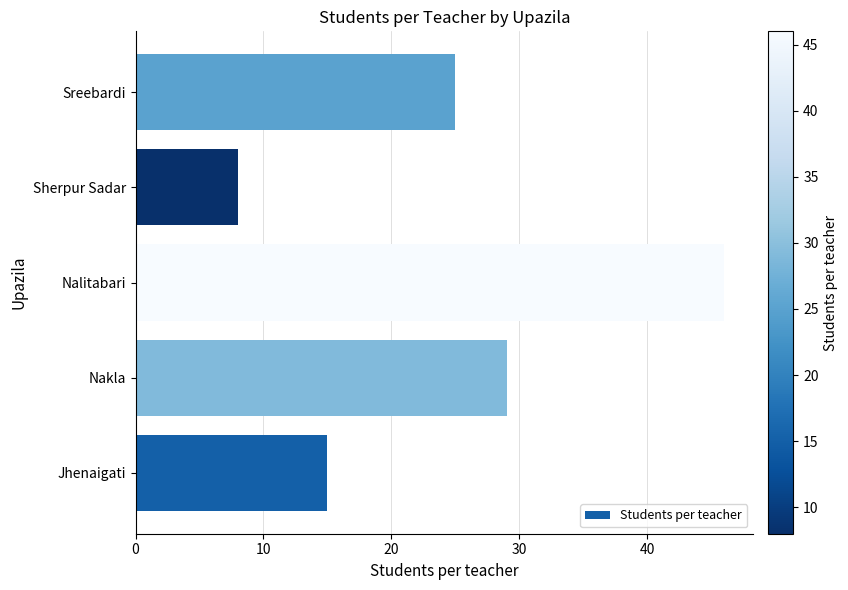

What is the difference between the second highest and second lowest values?

14